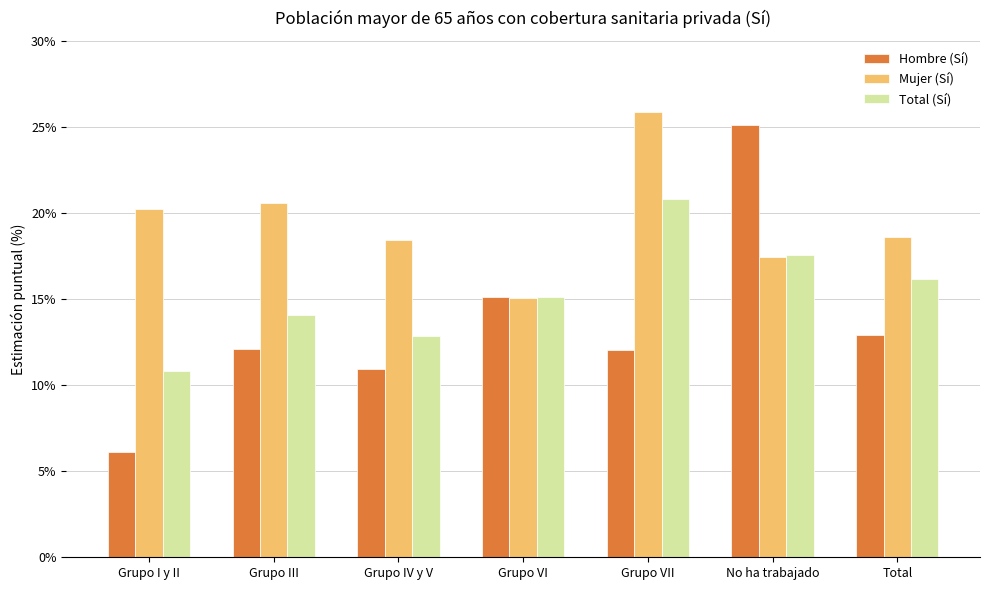

What position from the left is Grupo VII?

5